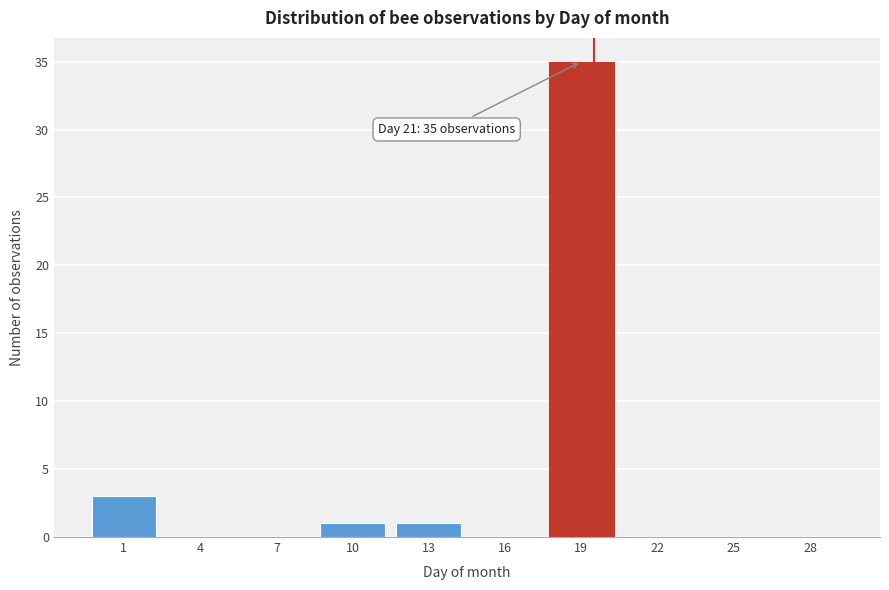

Reading left to right, list all the values displayed in this chart.

1=3	4=0	7=0	10=1	13=1	16=0	19=35	22=0	25=0	28=0